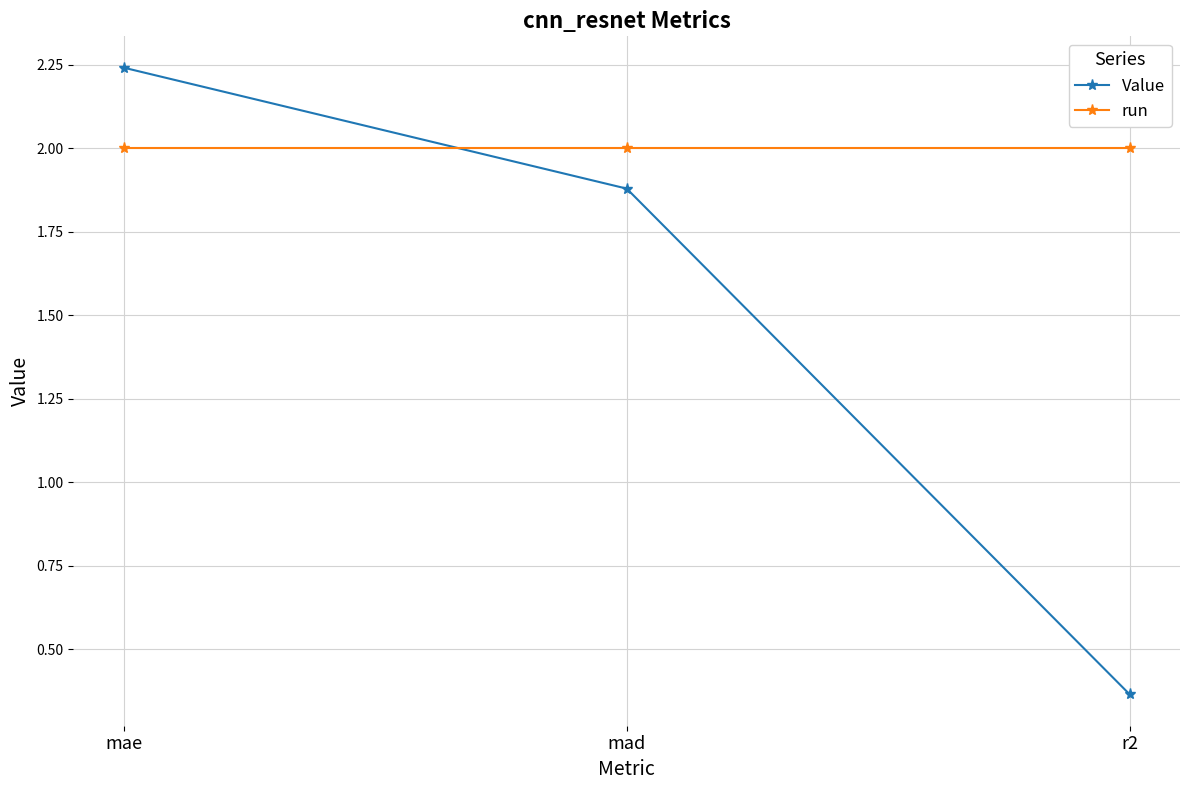

Rank the series at r2 from lowest to highest value.

Value, run